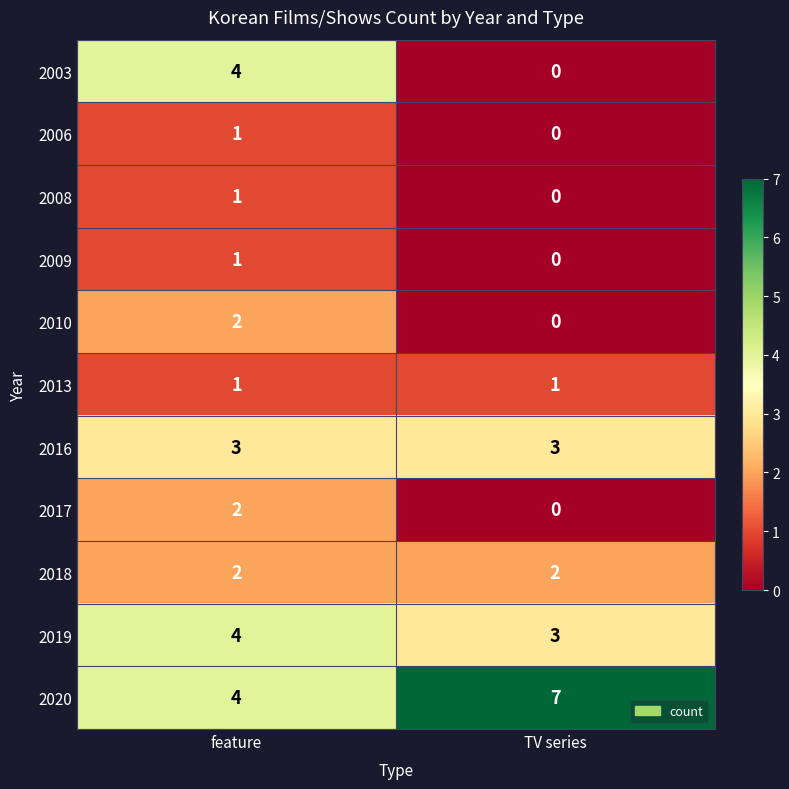

What is the total value across all series at feature?

25